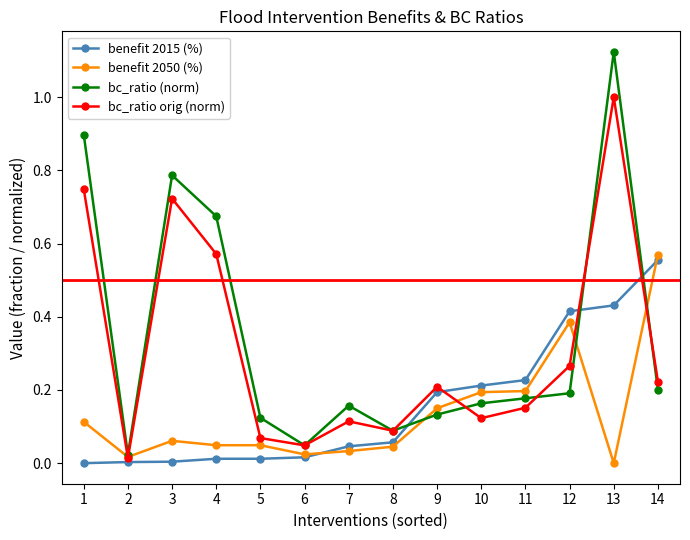

Which series changed the most between 1 and 7?

bc_ratio (norm)